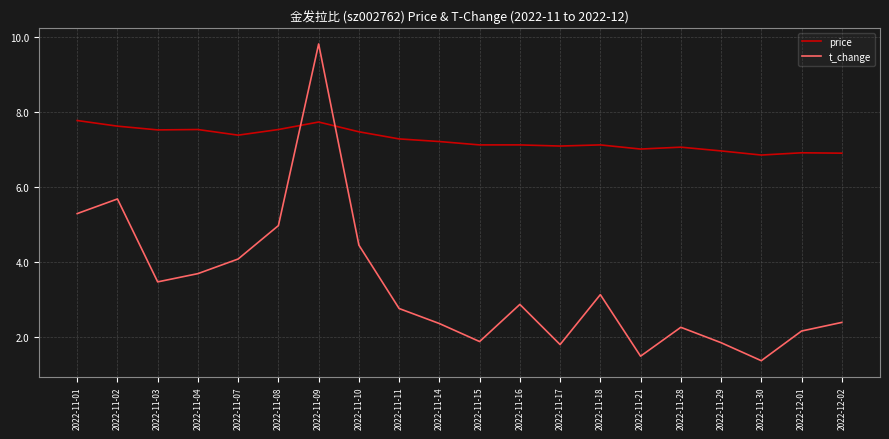

What position from the right is 2022-11-10?

13